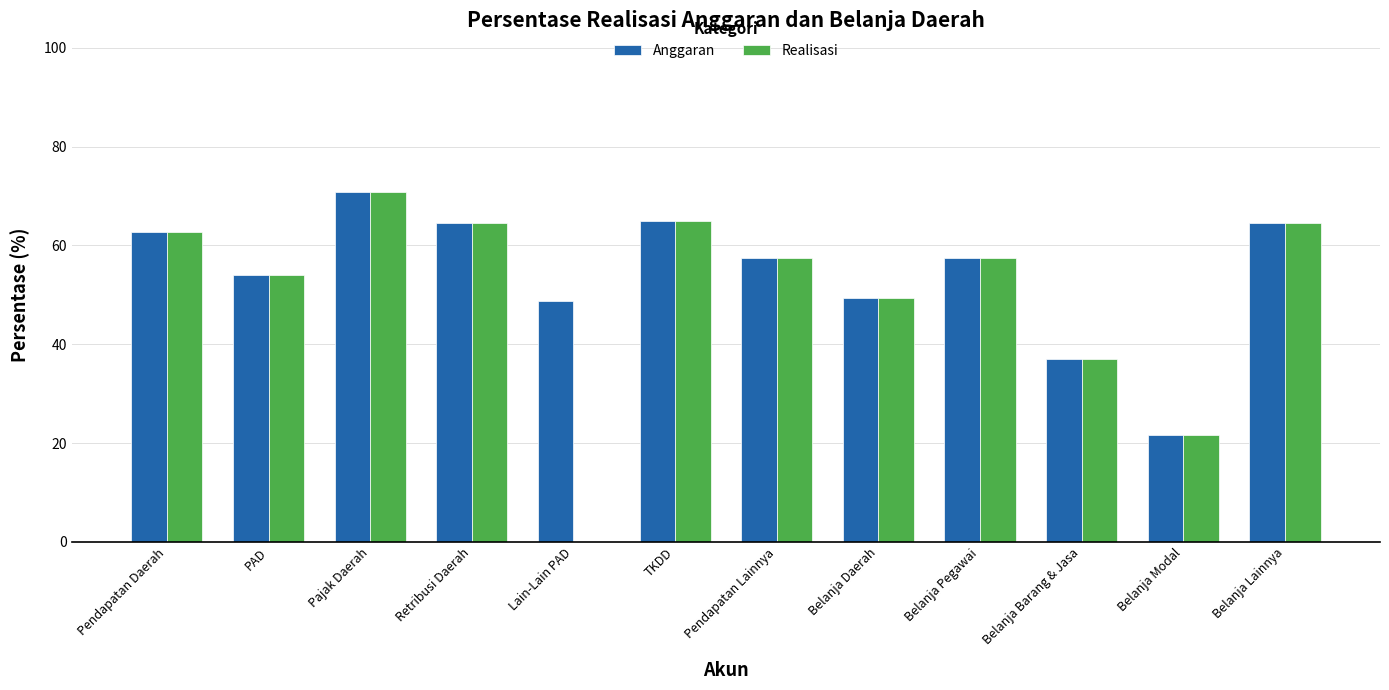

What is the sum of the Realisasi values at PAD and TKDD?

118.9